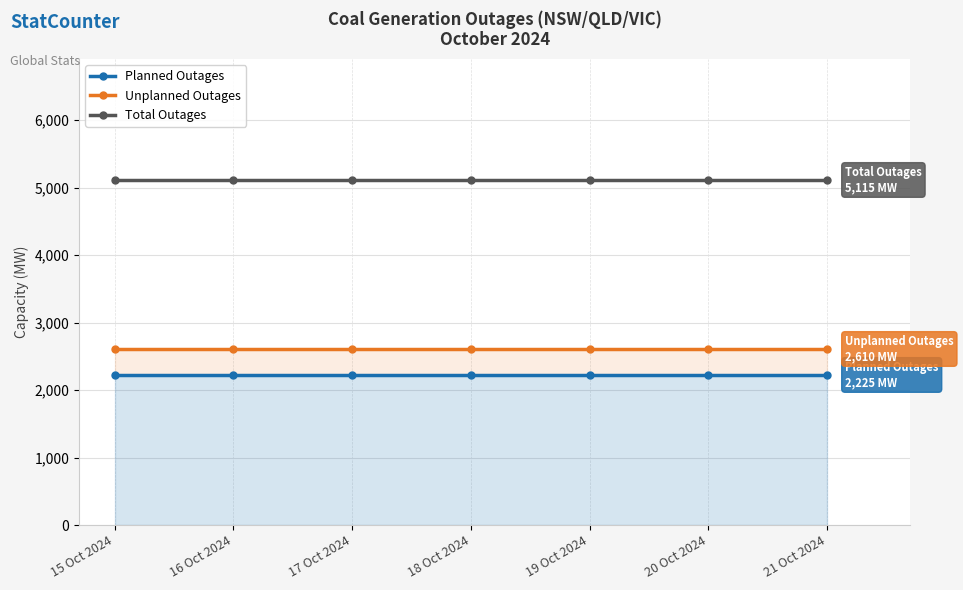

What is the spread (max minus min) of values at 16 Oct 2024?

2890